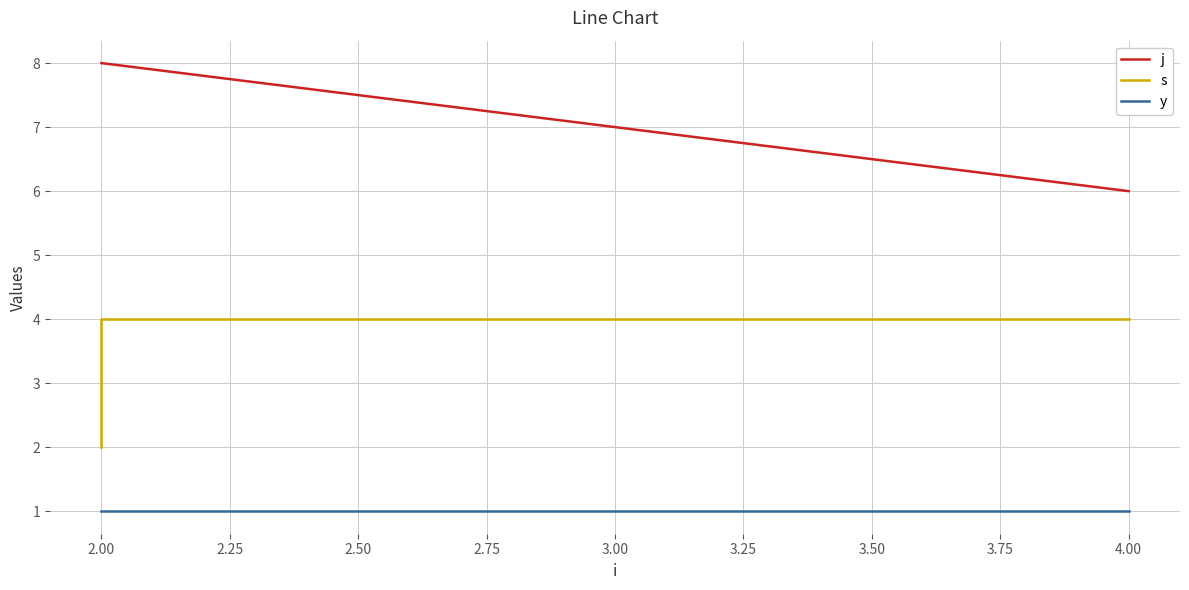

Reading left to right, what are all the values shown in this chart?

j: 8	8	6
s: 2	4	4
y: 1	1	1